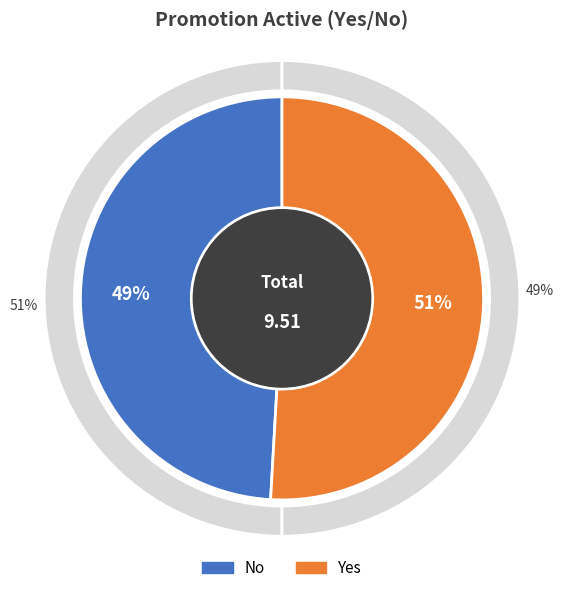

How many segments does this pie chart have?

2